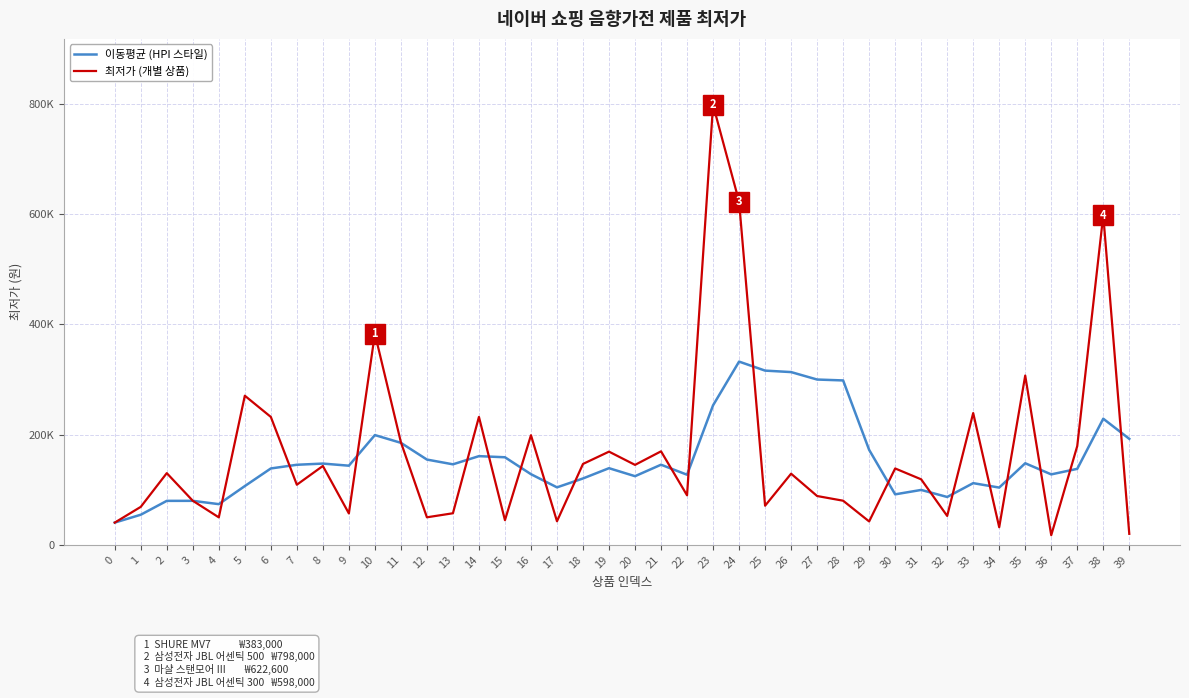

What is the value of the 이동평균 (HPI 스타일) point at the 40th from the left?

192215.0